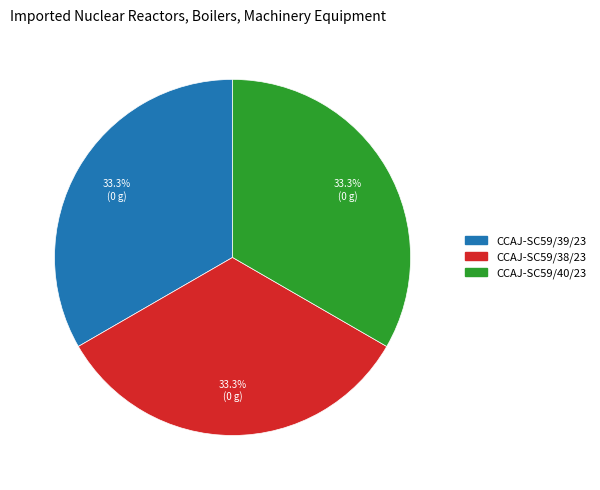

Count the number of slices in the pie.

3